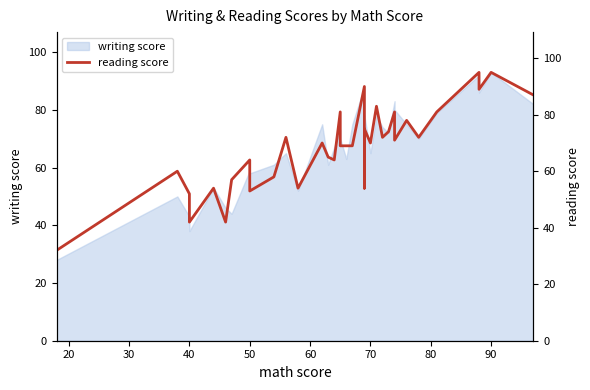

How many interior local peaks (higher than both neighbors) does the data have?

14